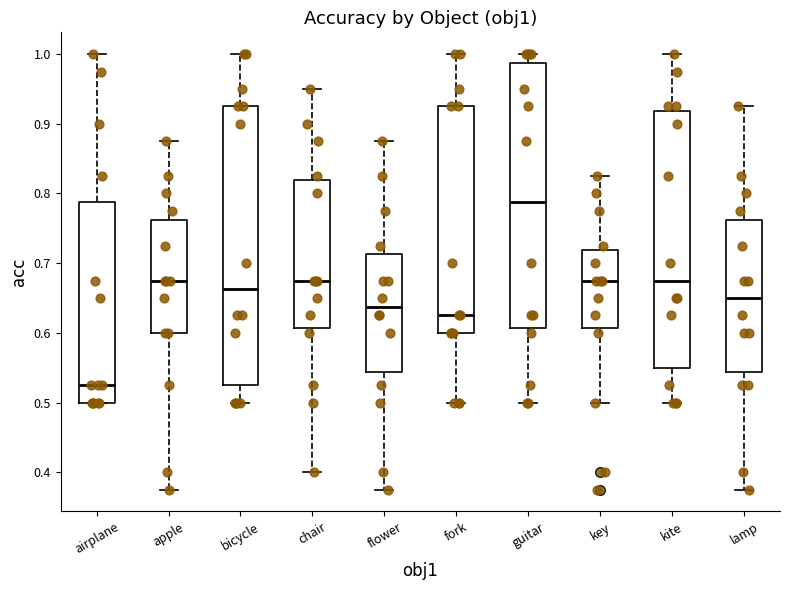

Comparing the boxes themselves (not the whiskers), which one is the tallest?

bicycle